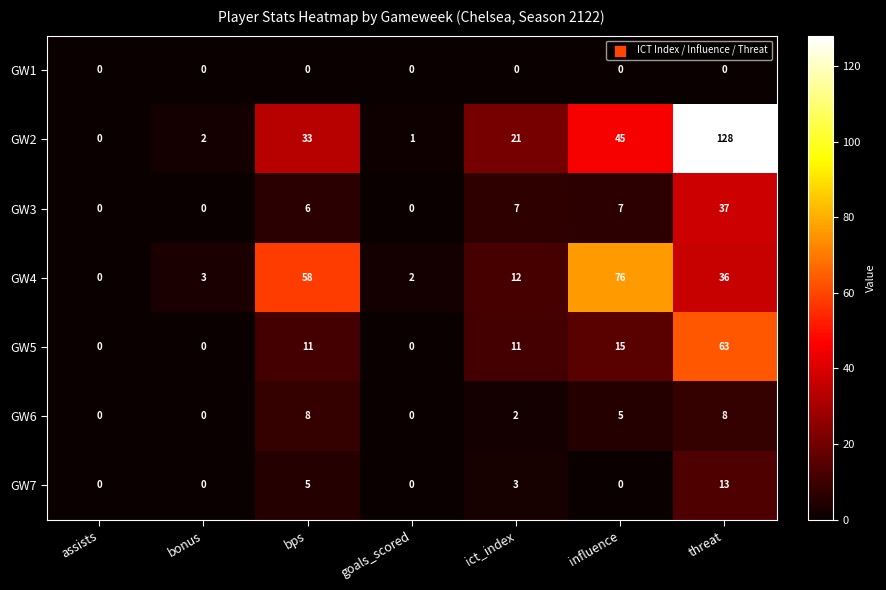

Which series has the largest total across all categories?

GW2